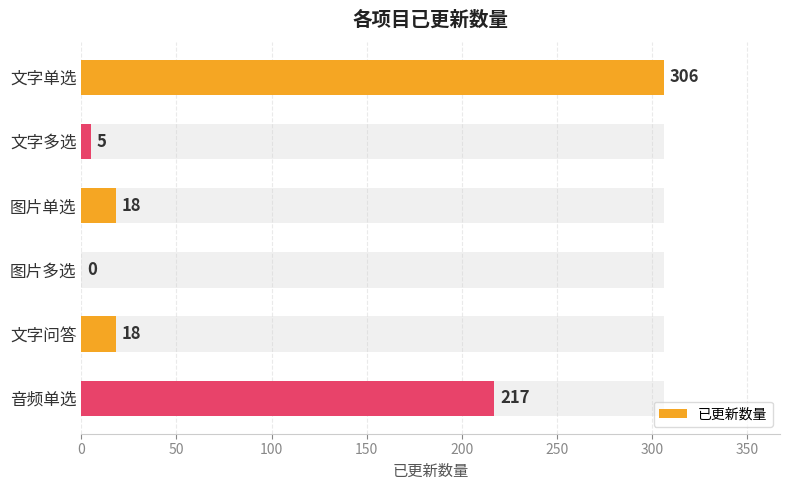

What is the difference between the second highest and second lowest values?

212